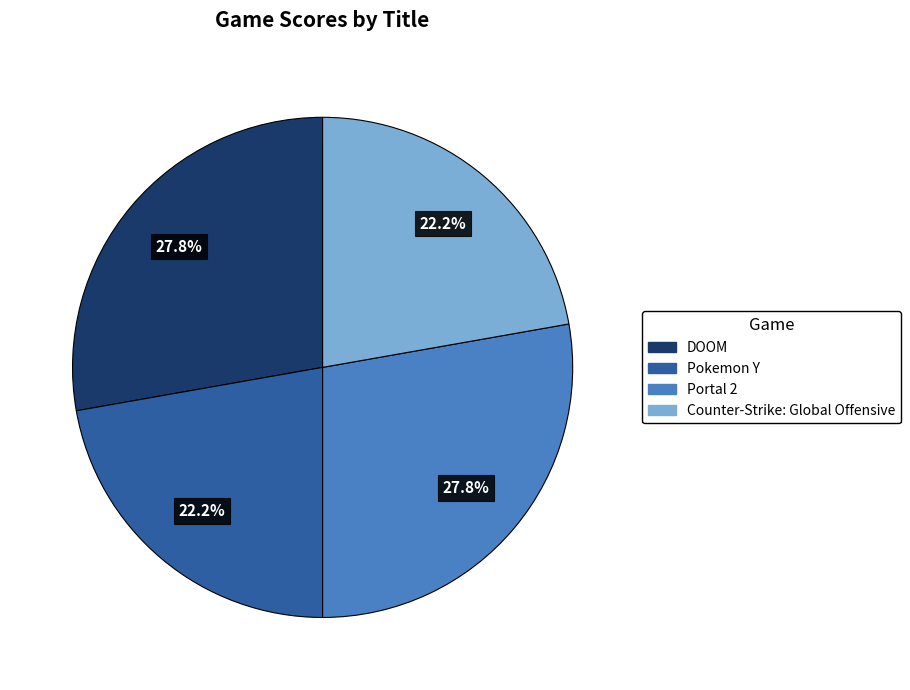

To the nearest percent, what portion does Counter-Strike: Global Offensive represent?

22%